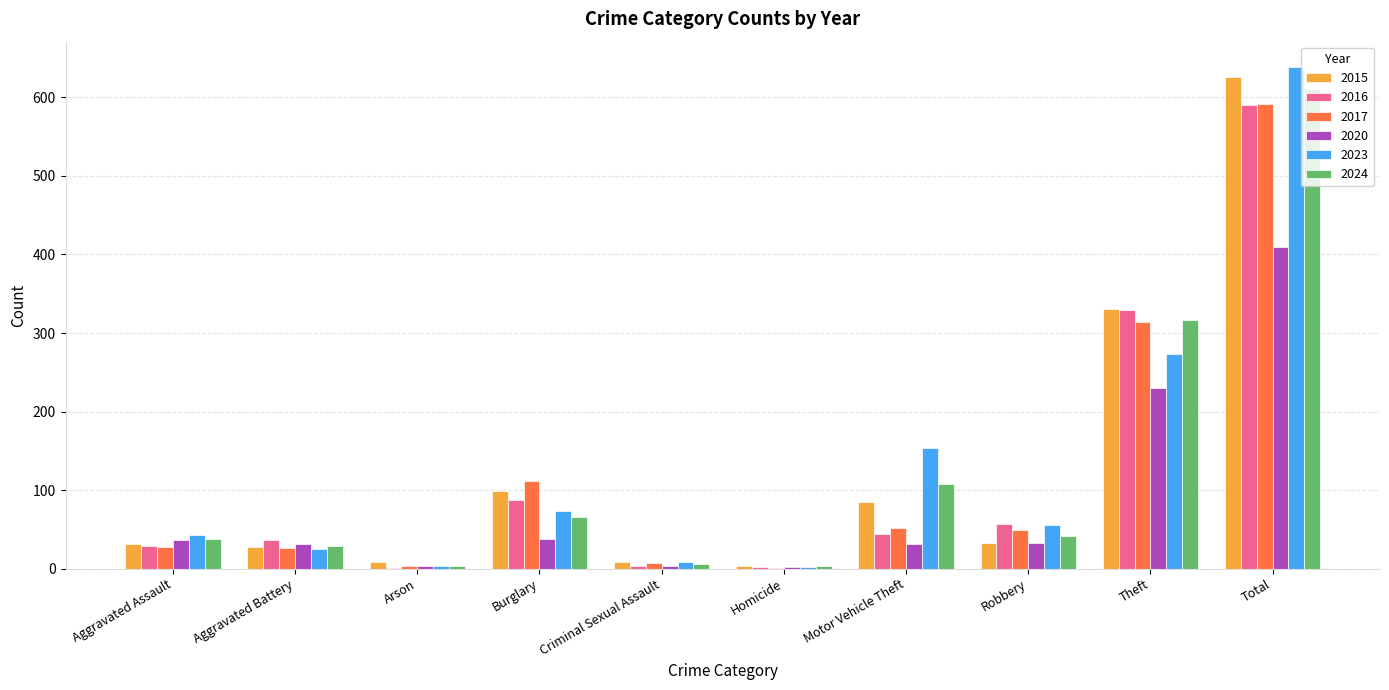

What are all the series names shown in the legend?

2015, 2016, 2017, 2020, 2023, 2024